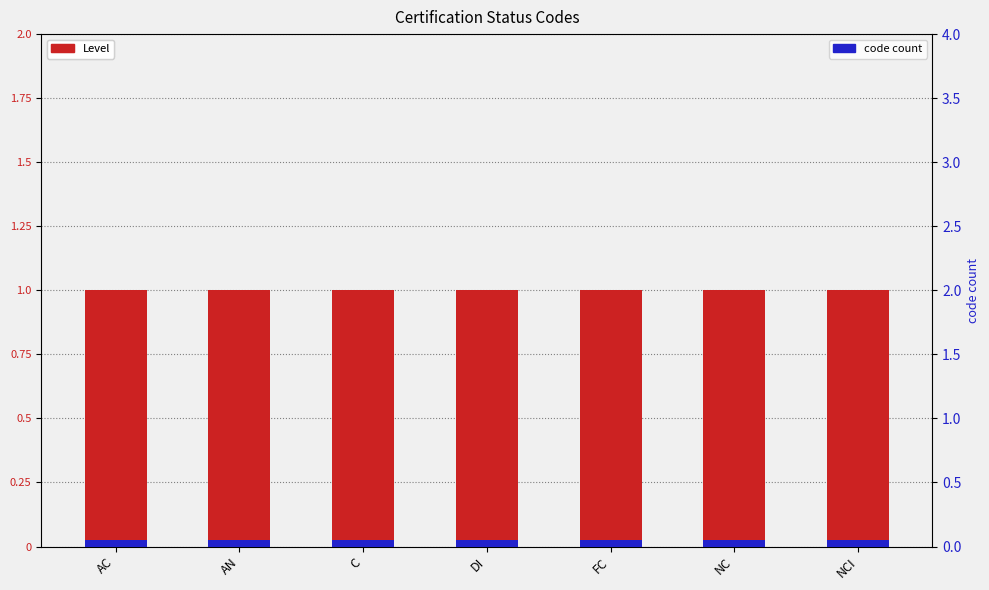

What is the total value across all series at NC?

1.1